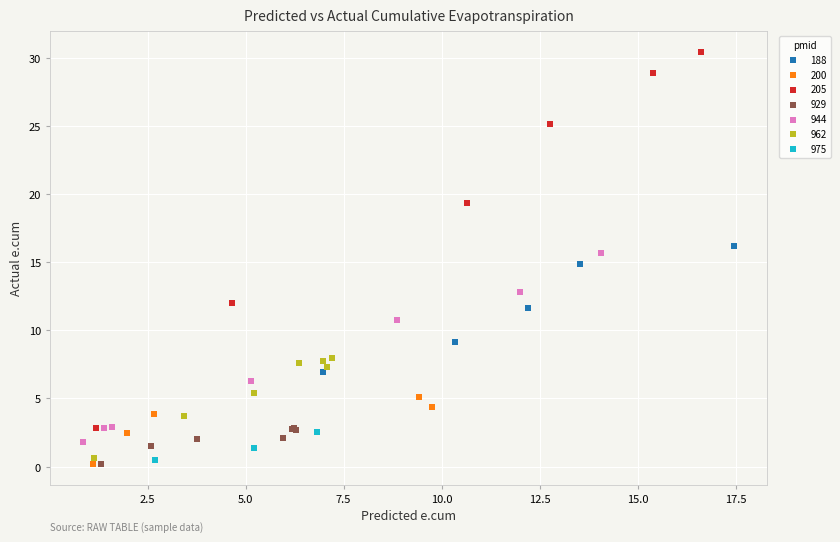

Which series reaches the maximum Y coordinate?

205